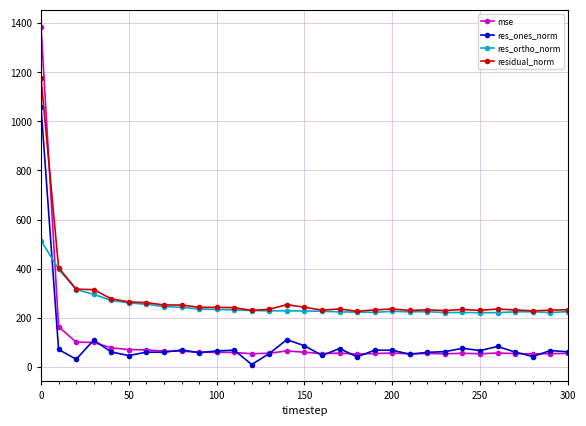

What is the greatest value displayed?

1386.0